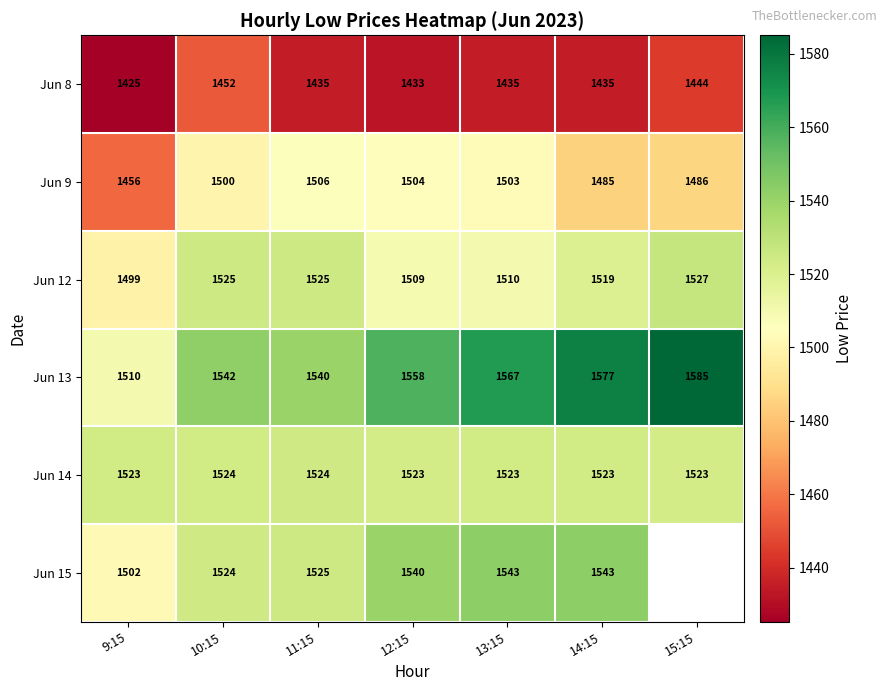

What is the approximate value of Jun 14 at 11:15?

1524.0